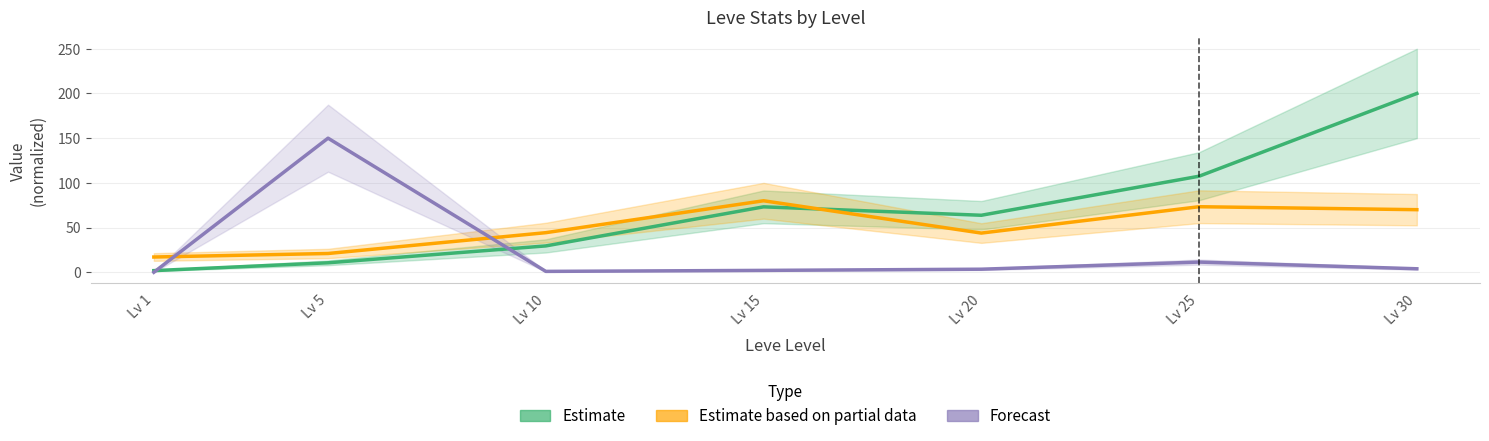

What are all the series names shown in the legend?

Estimate, Estimate based on partial data, Forecast